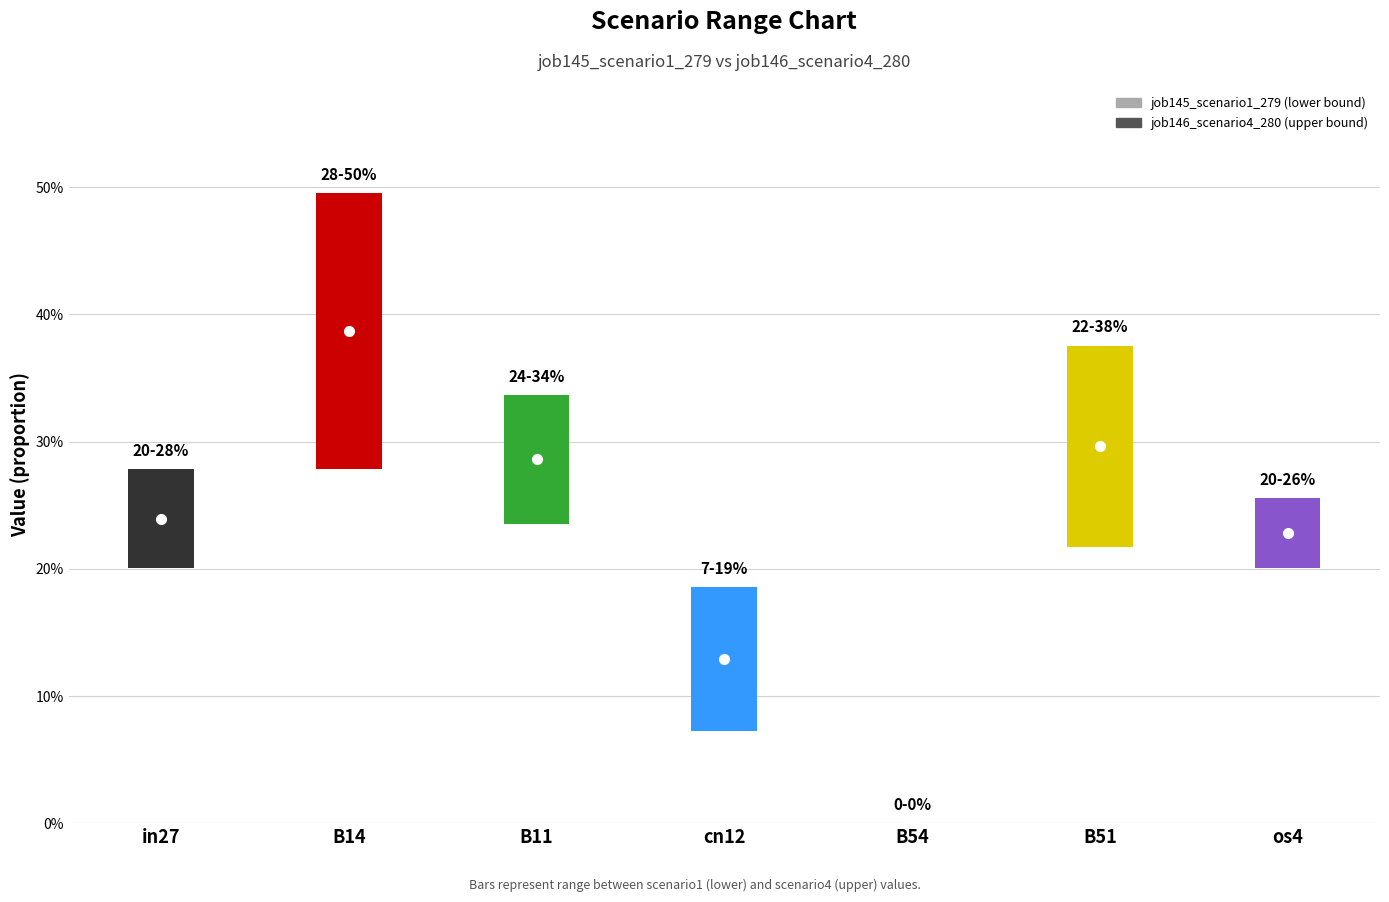

Which category has the lowest value across all series?

B54